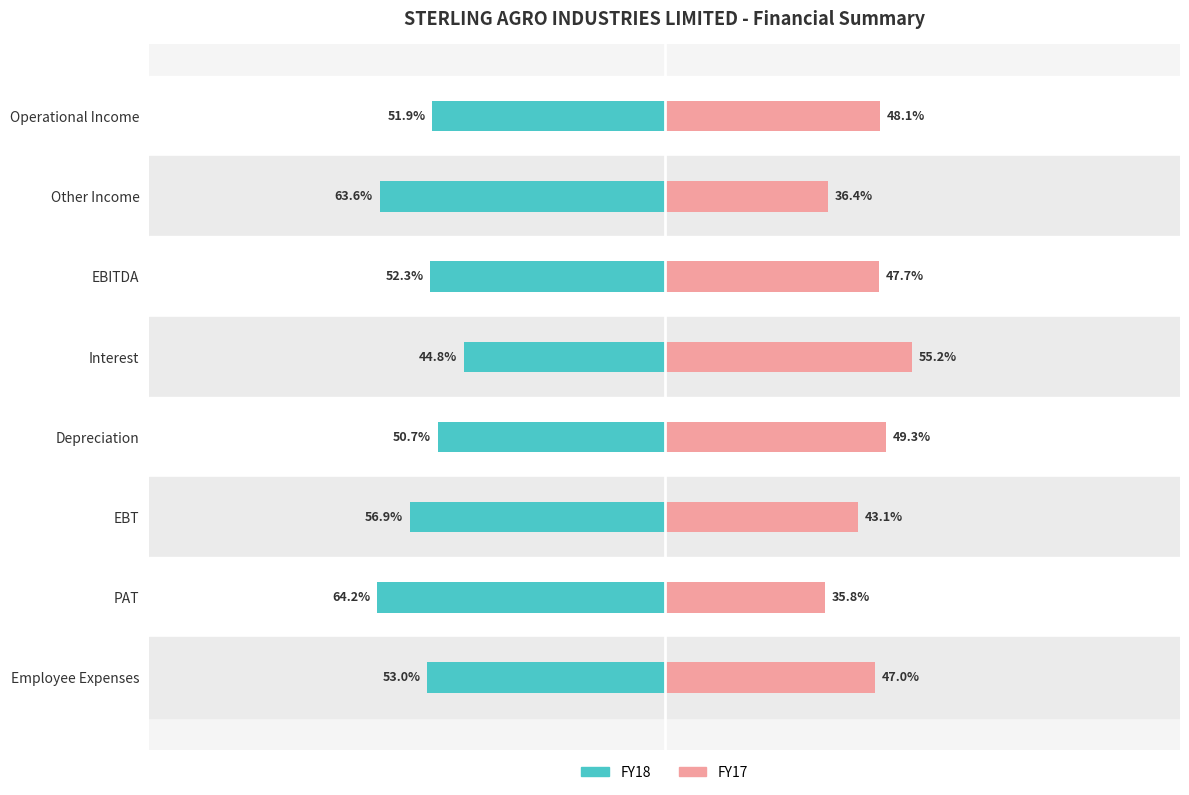

Reading right to left, list all the values displayed in this chart.

FY18: -53.0	-64.2	-56.9	-50.7	-44.8	-52.3	-63.6	-51.9
FY17: 47.0	35.8	43.1	49.3	55.2	47.7	36.4	48.1